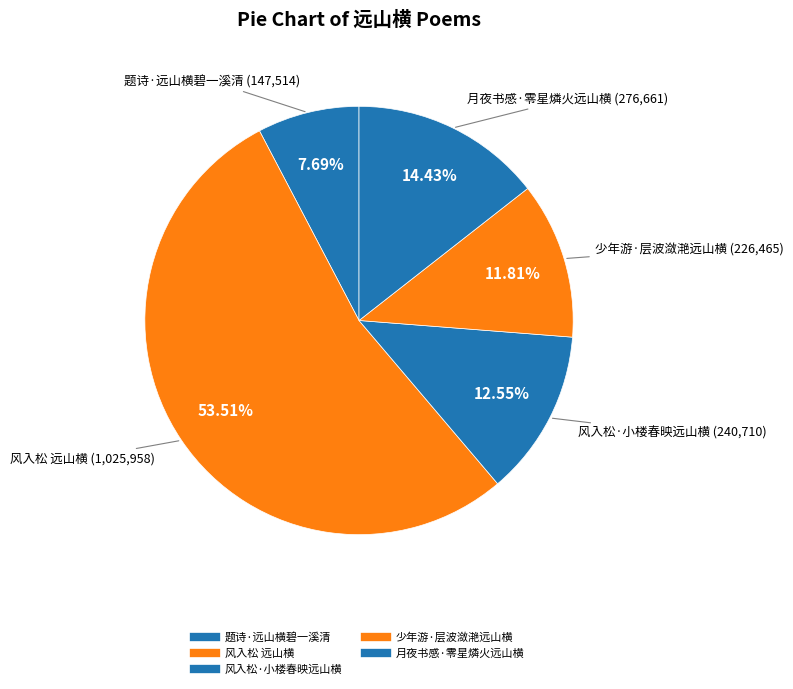

Is it true that 月夜书感·零星燐火远山横 is 14% of the pie?

True